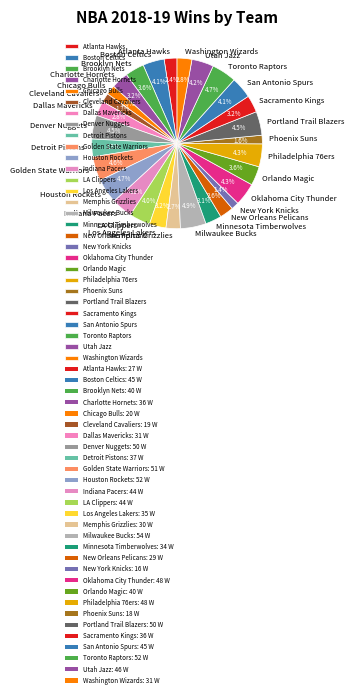

What percentage is the Phoenix Suns slice, to the nearest percent?

2%